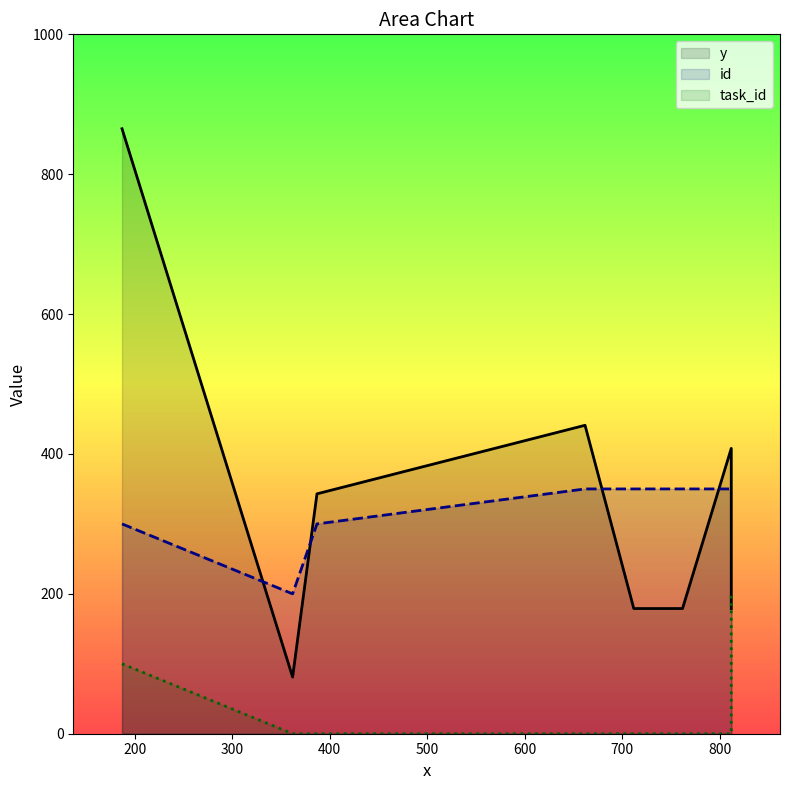

True or false: id and task_id cross at least once.

False